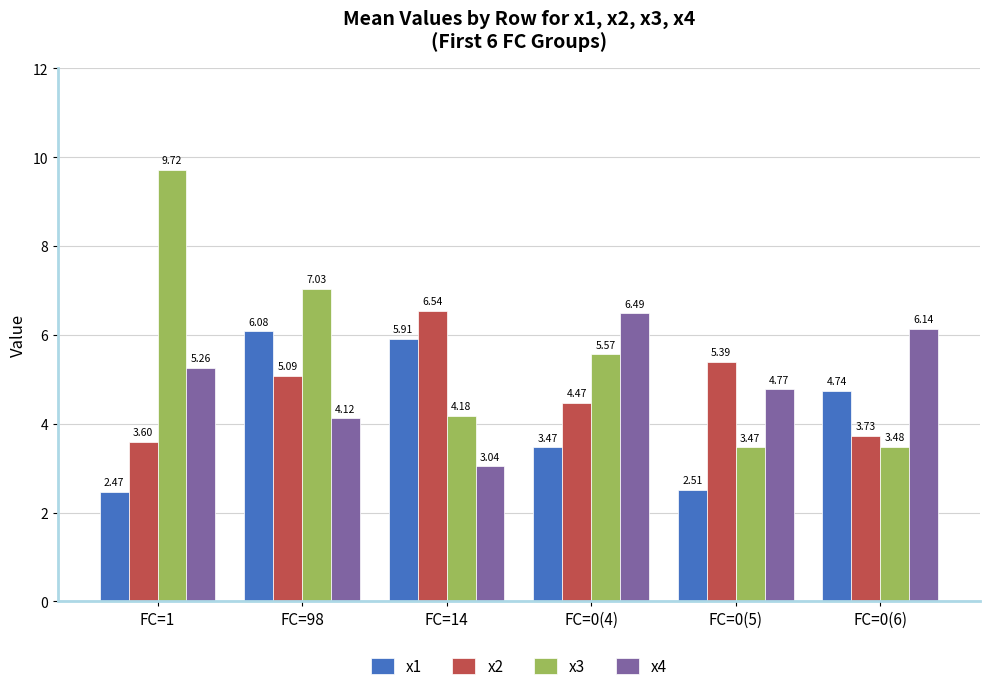

List the series in order of their peak value, highest first.

x3, x2, x4, x1